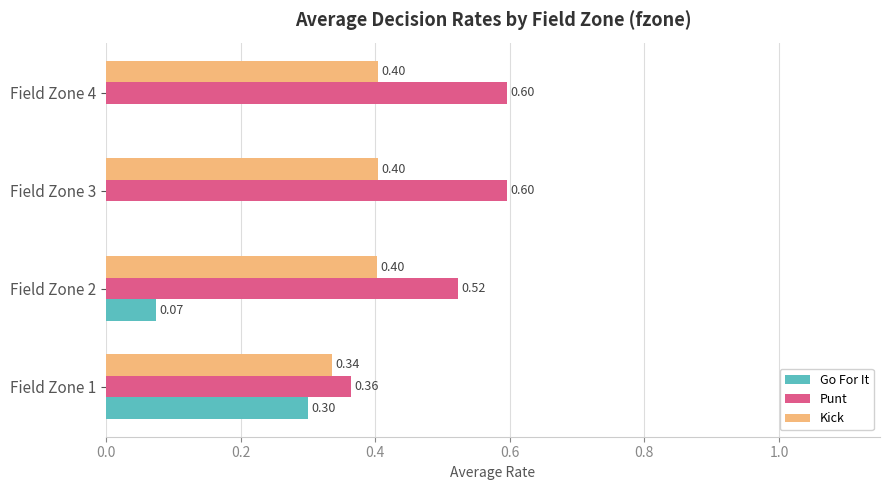

What are all the series names shown in the legend?

Go For It, Punt, Kick